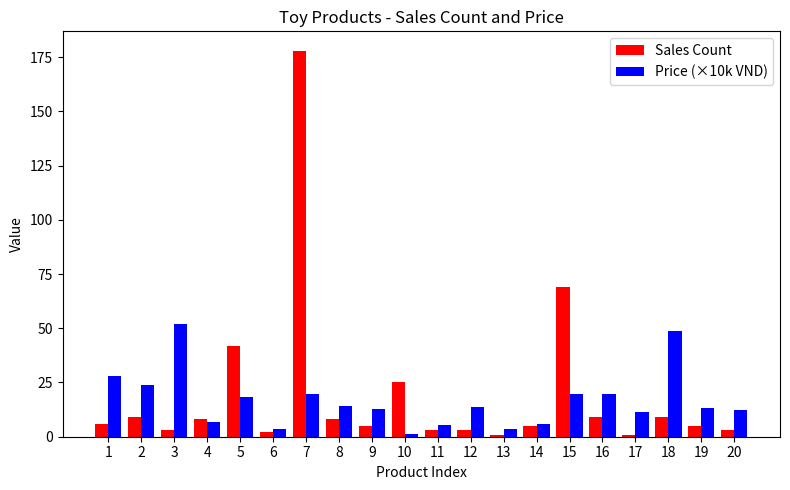

True or false: Price (×10k VND) has a value of 1.3 at 10.

True